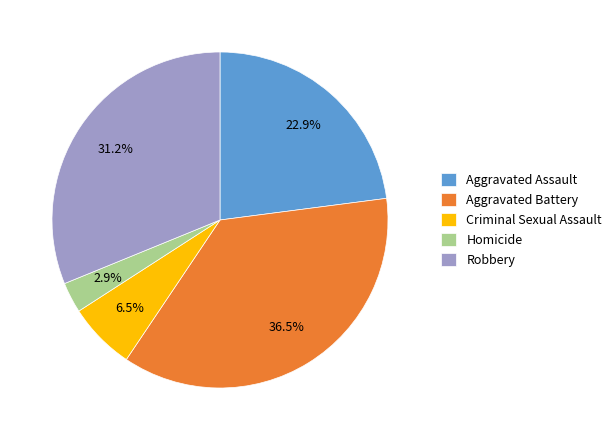

Is it true that Robbery is 31% of the pie?

True